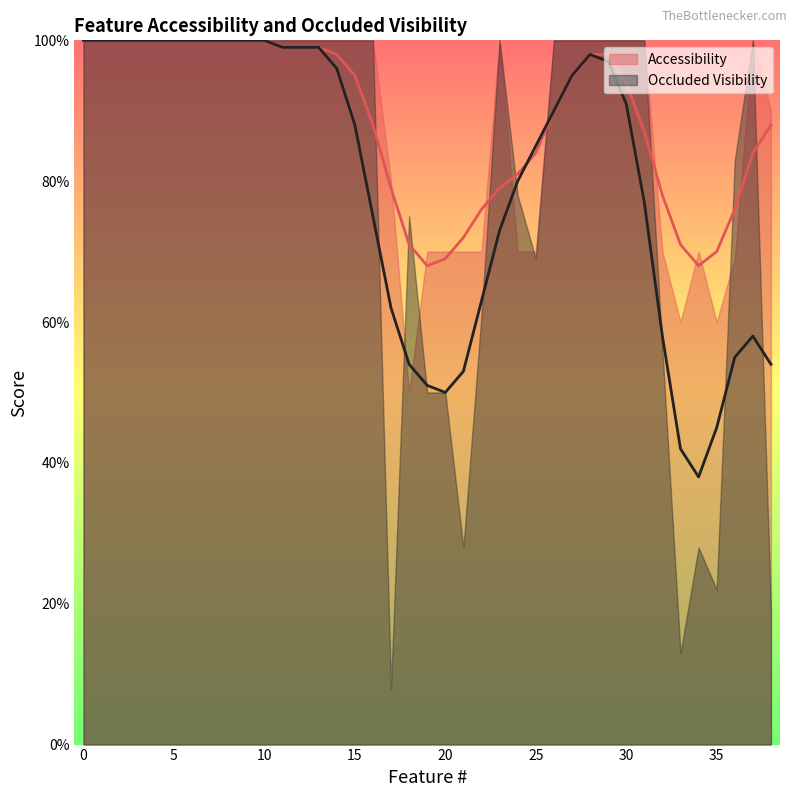

Which series changed the most between 25 and 38?

Occluded Visibility